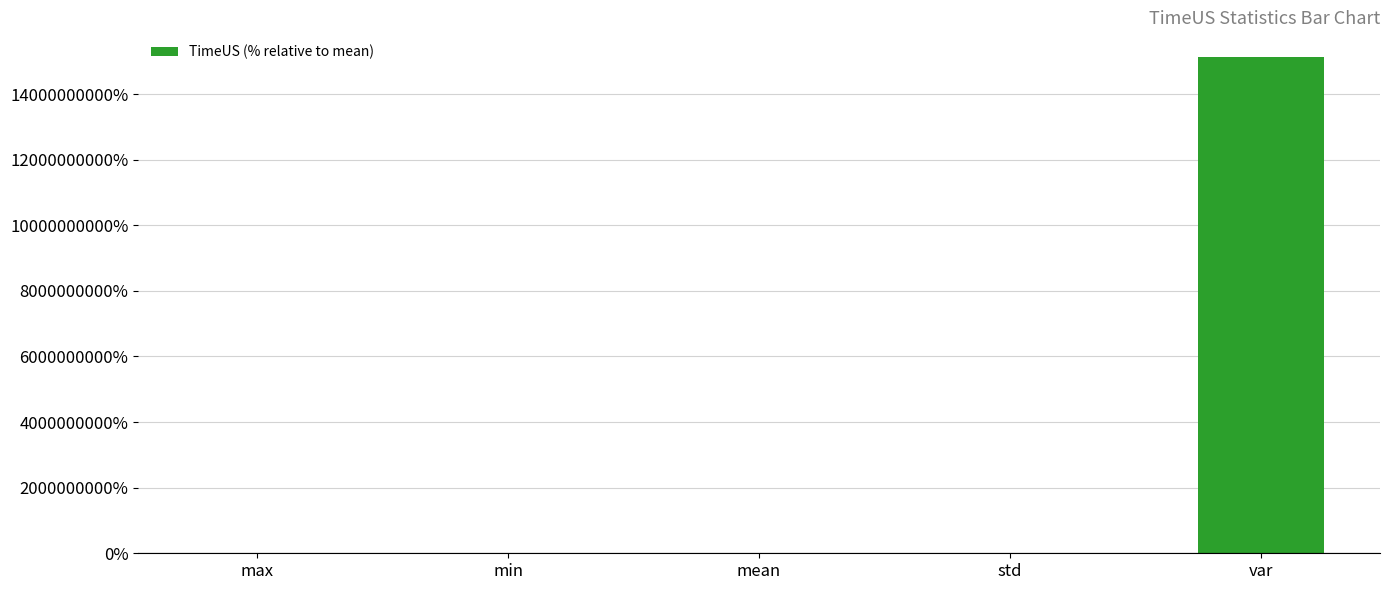

At which label is the value closest to 7563393087?

max